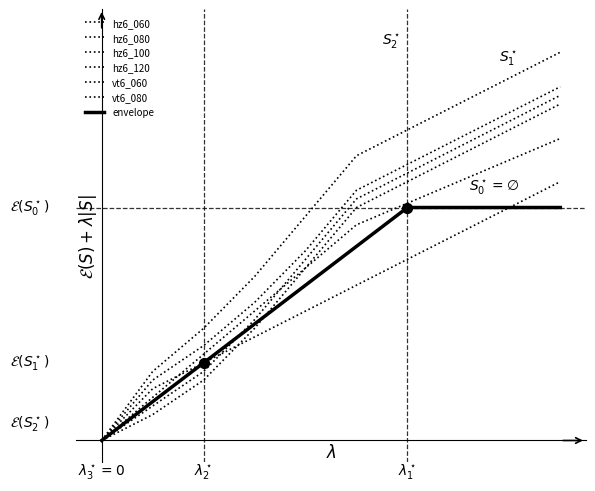

At how many categories does at least one series exceed 14?

9